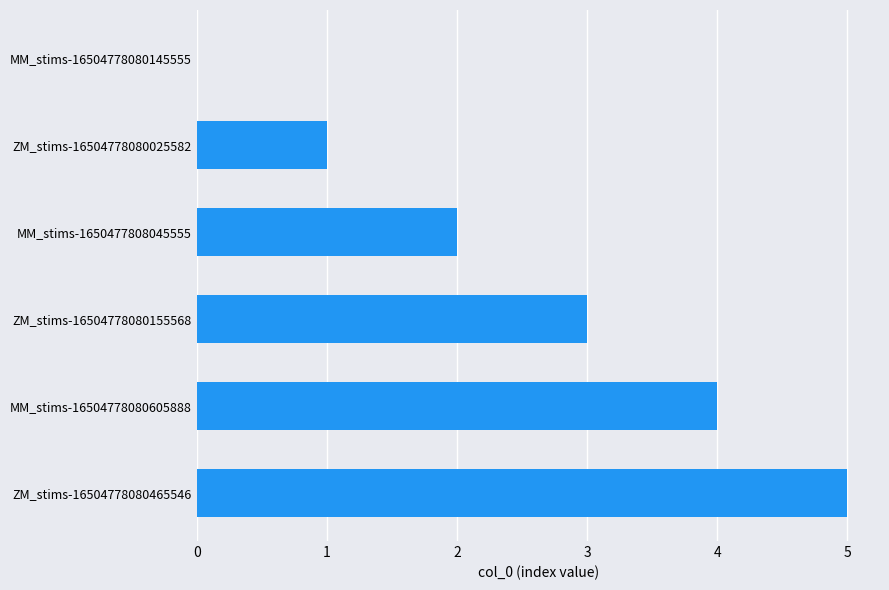

True or false: the data shows 3 at MM_stims-16504778080605888.

False